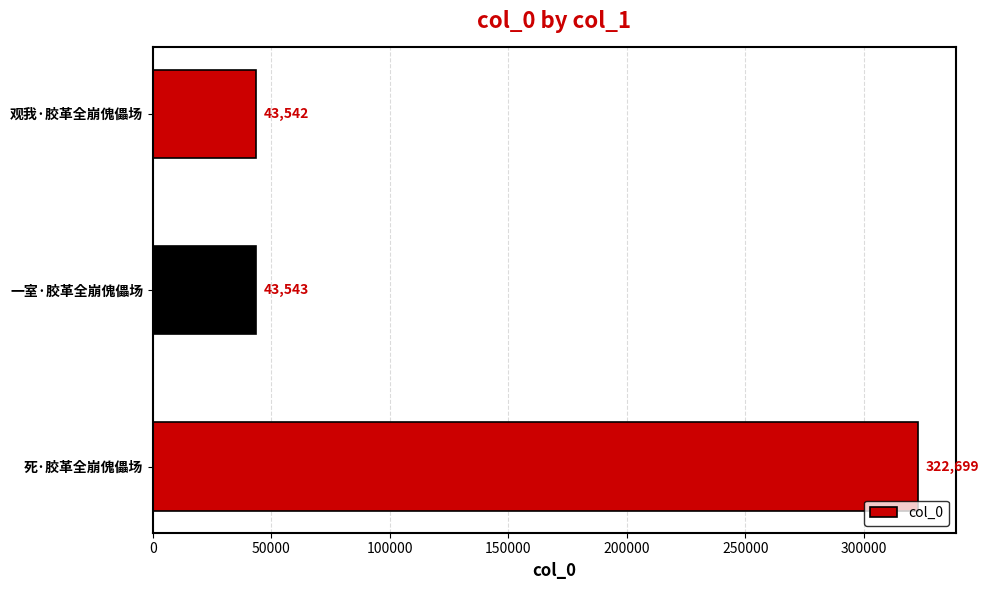

What is the greatest value displayed?

322699